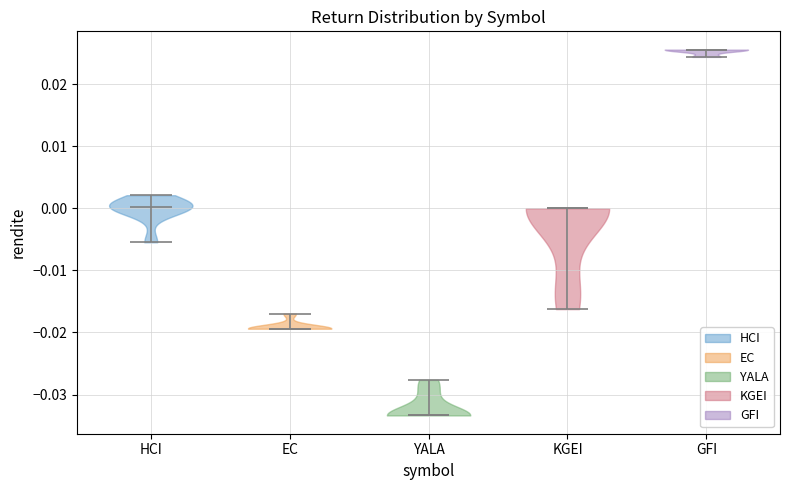

Reading left to right, read every violin against the y-axis: where its median line is, and the lowest and highest points it reaches. The values are not printed on the chart, so give them approximately, as read against the axis.

HCI: median line 0.000, lowest point -0.005, highest point 0.002
EC: median line -0.019, lowest point -0.019, highest point -0.017
YALA: median line -0.033, lowest point -0.033, highest point -0.028
KGEI: median line 0.000, lowest point -0.016, highest point 0.000
GFI: median line 0.026, lowest point 0.024, highest point 0.026